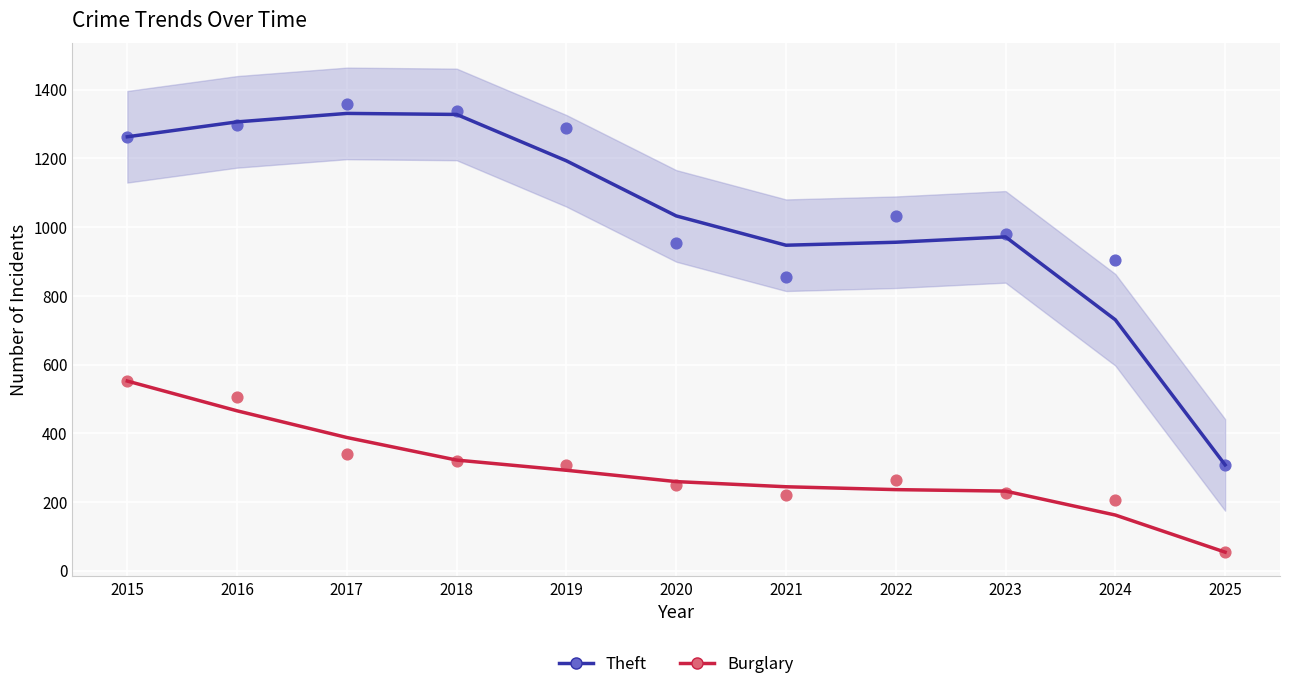

Which series contains the highest Y value?

Theft